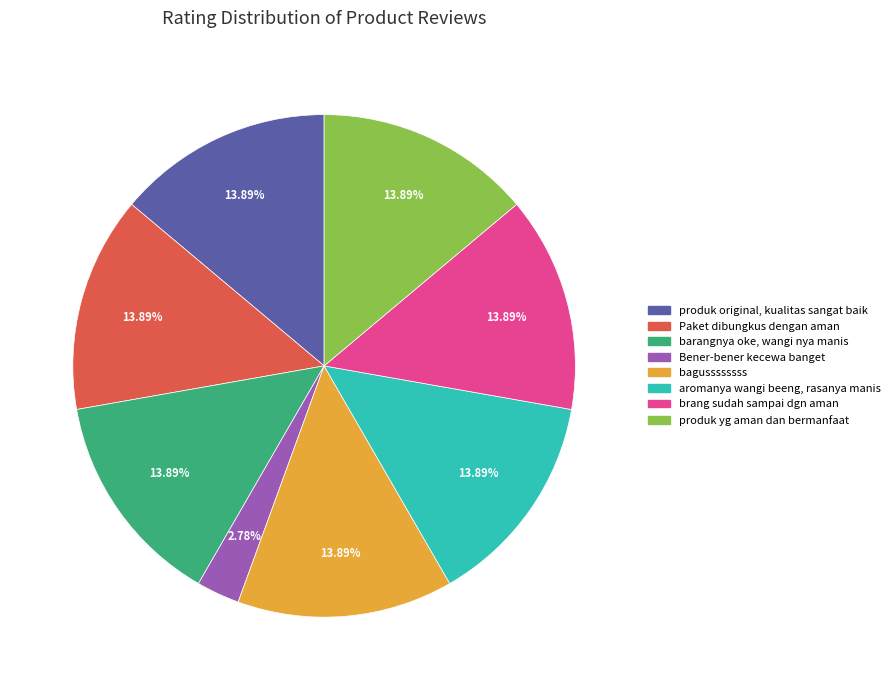

How many segments does this pie chart have?

8